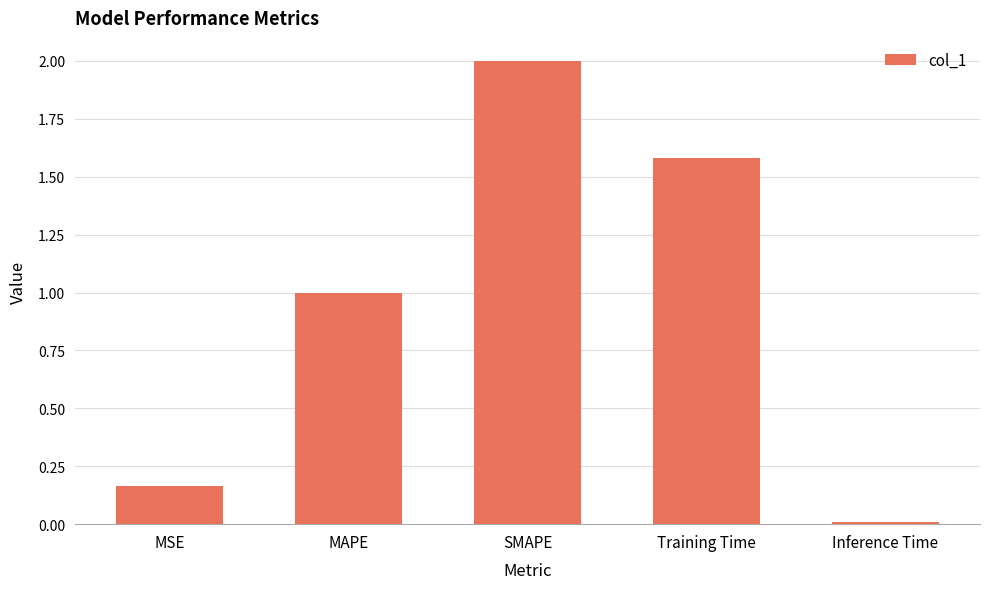

What is the sum of the values at MSE and Training Time?

1.7